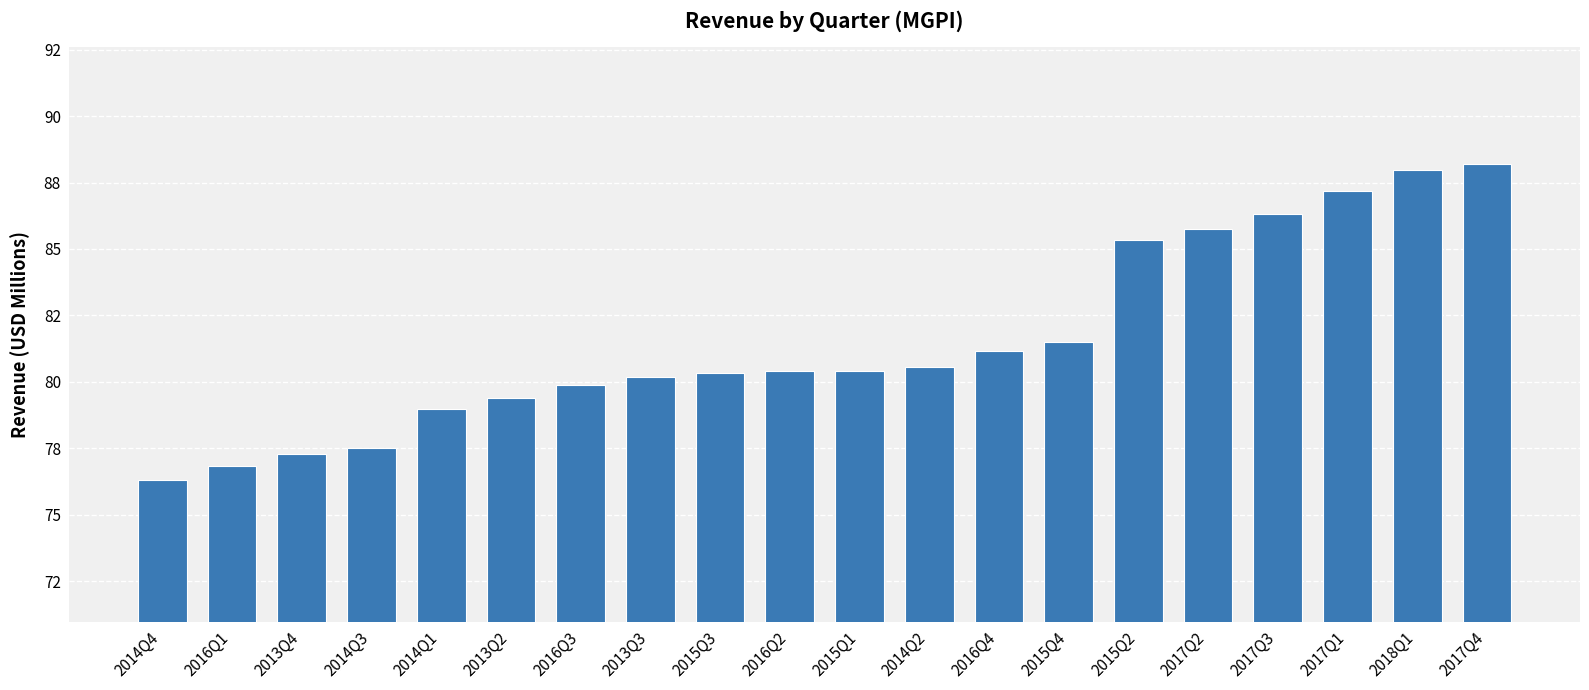

What is the difference between the values at 2015Q2 and 2018Q1?

2.6